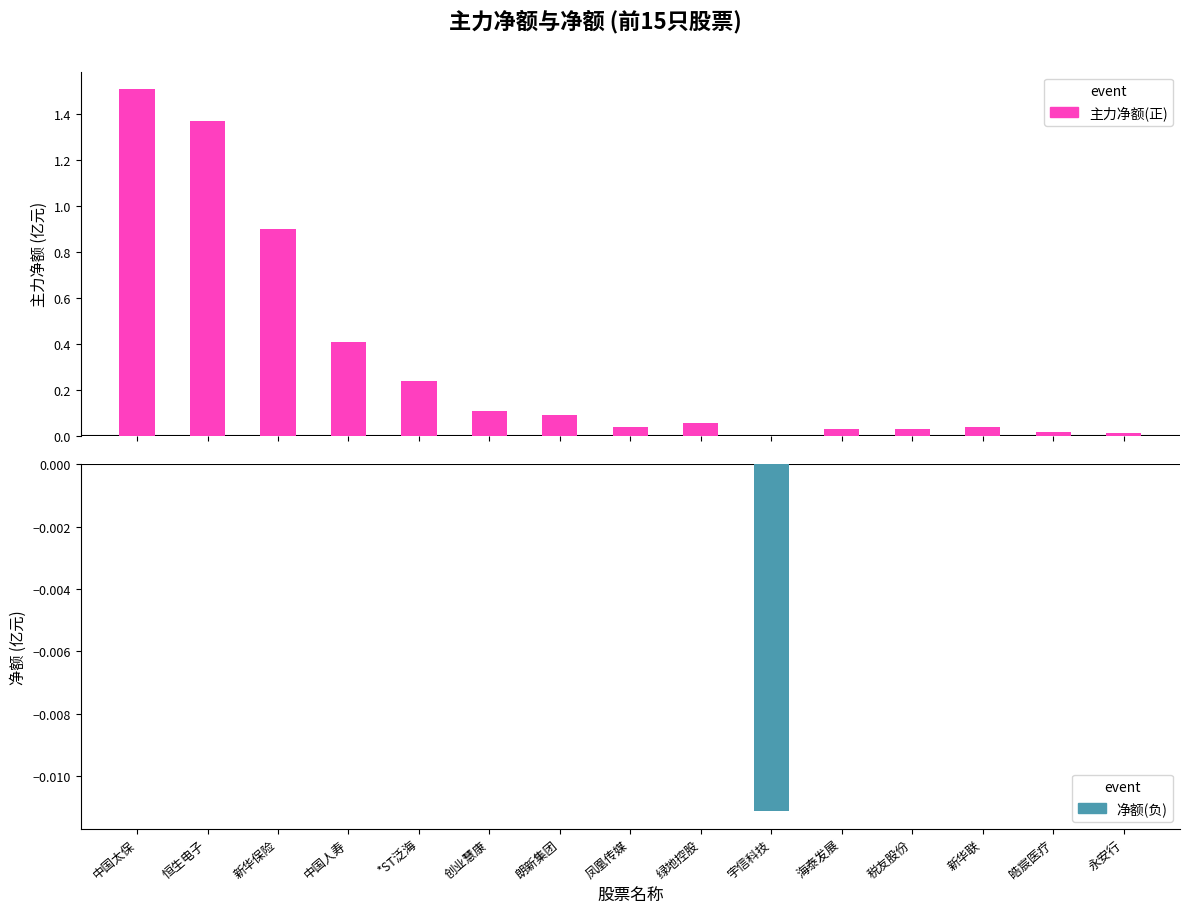

Are the bars grouped side by side (vs. stacked)?

Yes